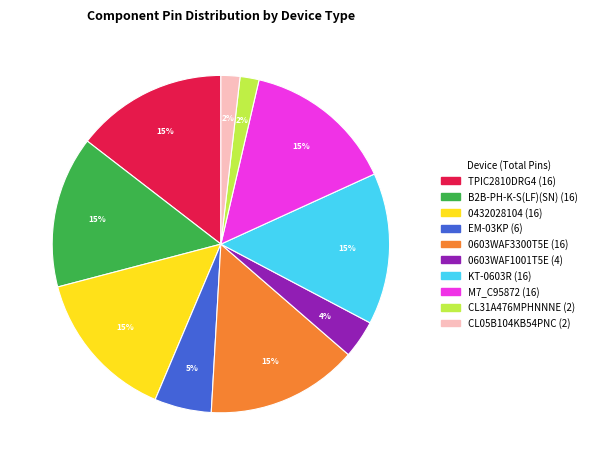

Is there any slice that represents more than half of the pie?

No